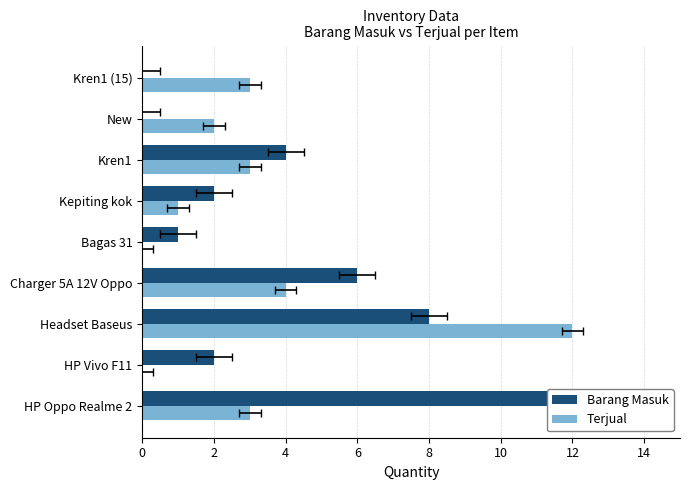

What is the difference between the Terjual values at HP Oppo Realme 2 and Charger 5A 12V Oppo?

1